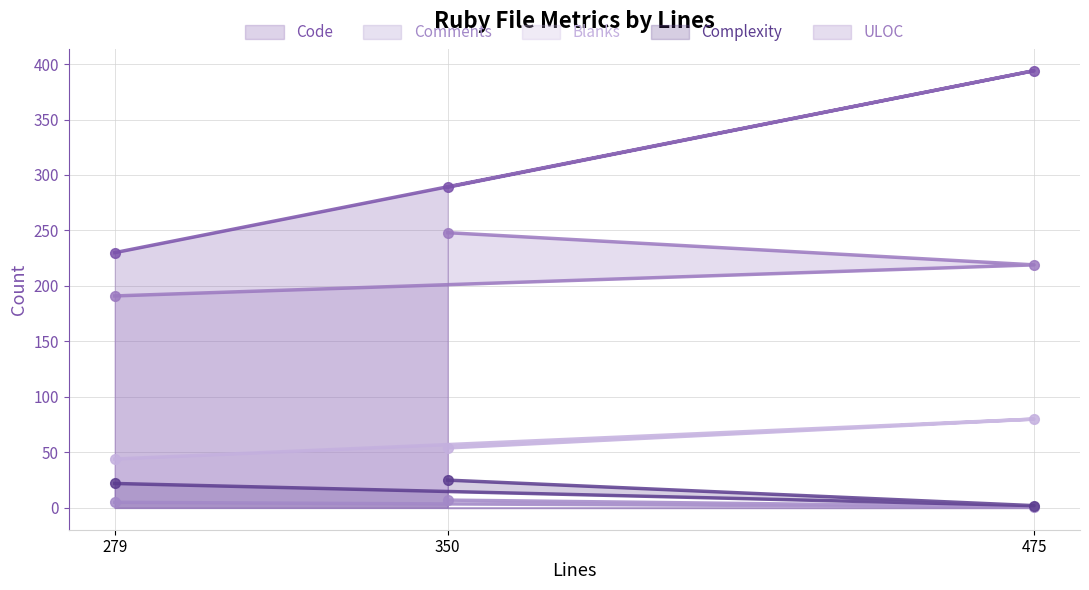

Reading left to right, list all the values displayed in this chart.

Code: 279=230	350=289	475=394
Comments: 279=5	350=7	475=1
Blanks: 279=44	350=54	475=80
Complexity: 279=22	350=25	475=2
ULOC: 279=191	350=248	475=219